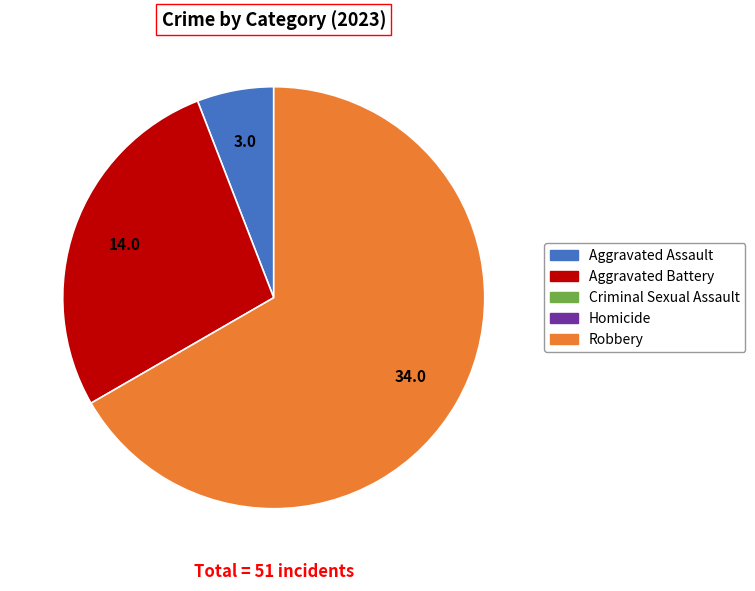

Does any single category account for the majority?

Yes